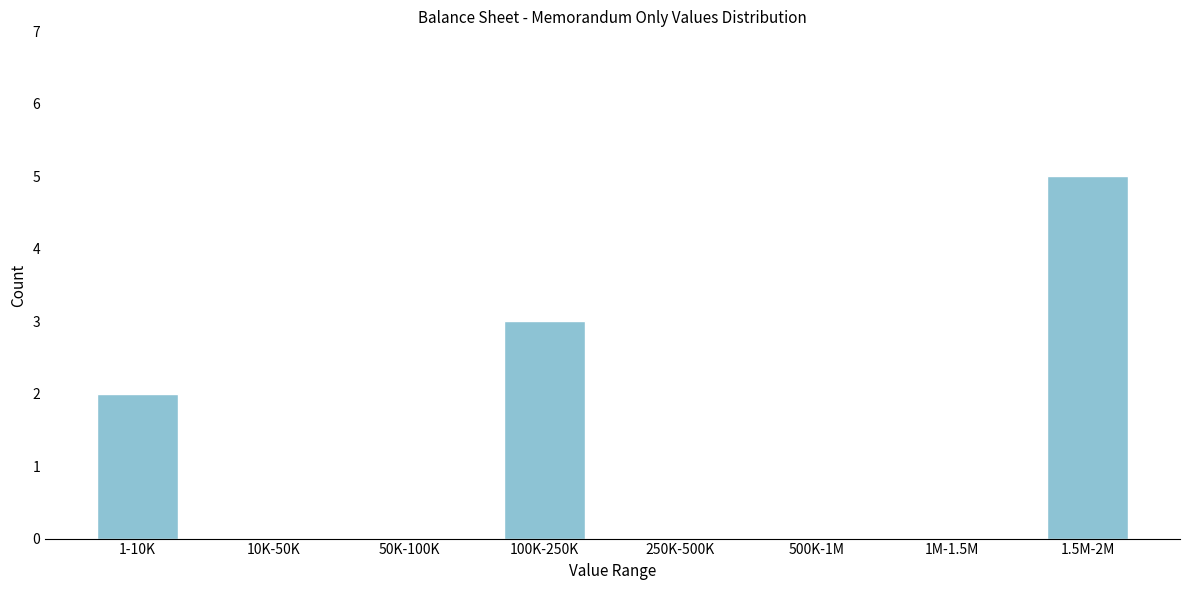

Reading left to right, extract all data points from this chart.

1-10K=2	10K-50K=0	50K-100K=0	100K-250K=3	250K-500K=0	500K-1M=0	1M-1.5M=0	1.5M-2M=5